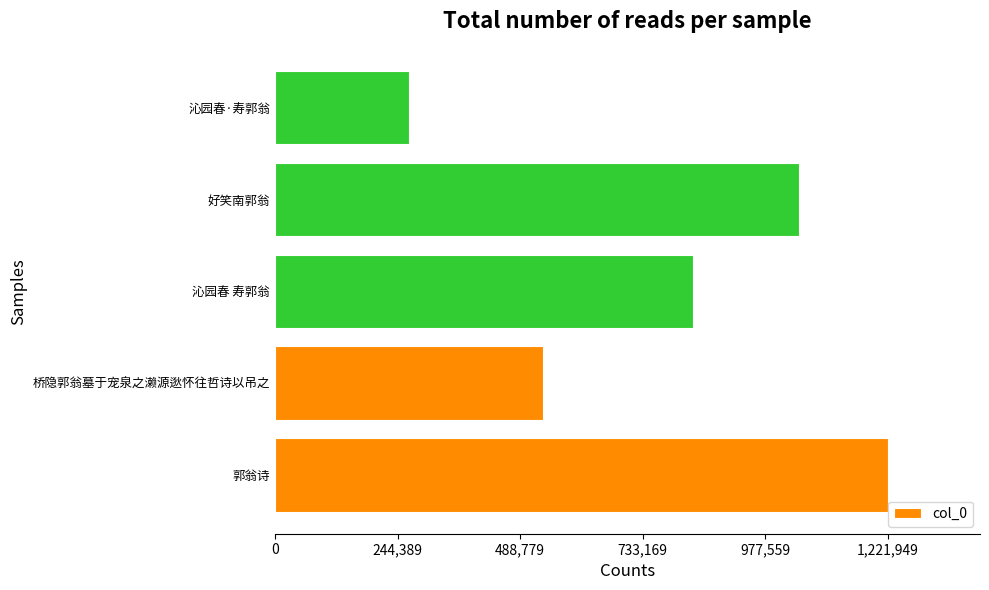

Where is the data nearest to the value 744895?

沁园春 寿郭翁